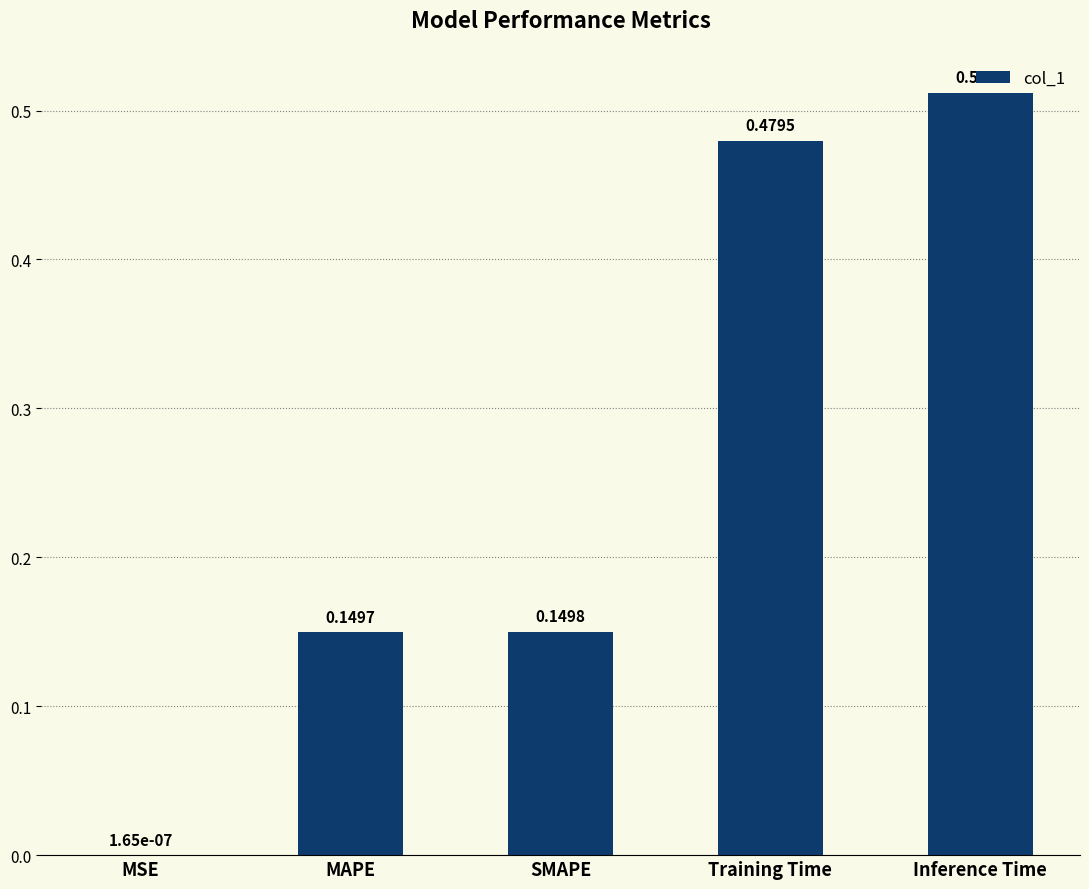

Are the bars grouped side by side (vs. stacked)?

No